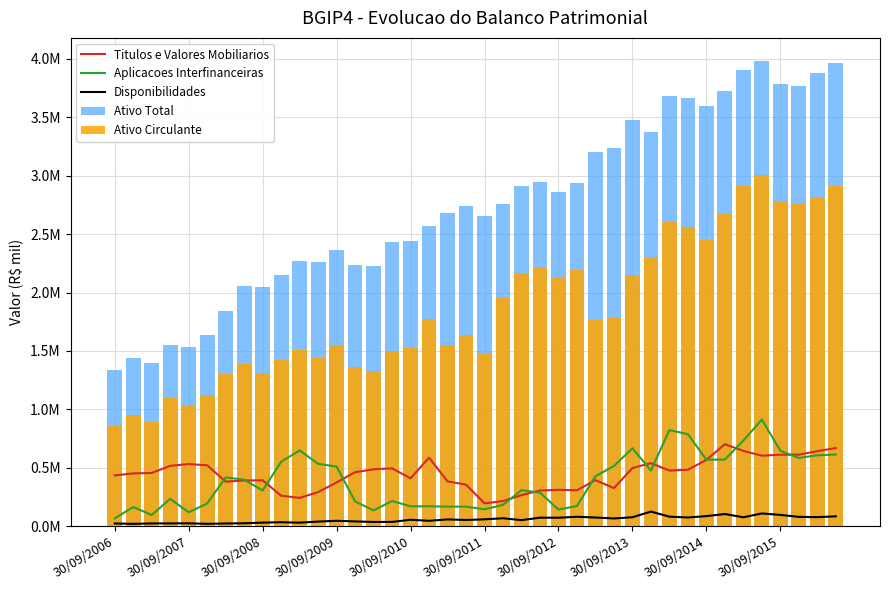

What is the value of the Ativo Circulante bar at the 5th from the left?

1038653.0